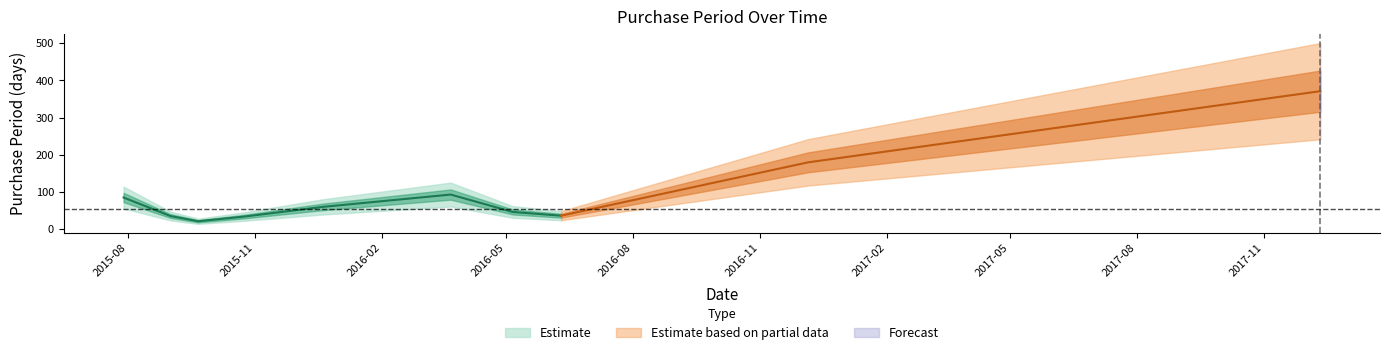

How many categories are shown in the chart?

10